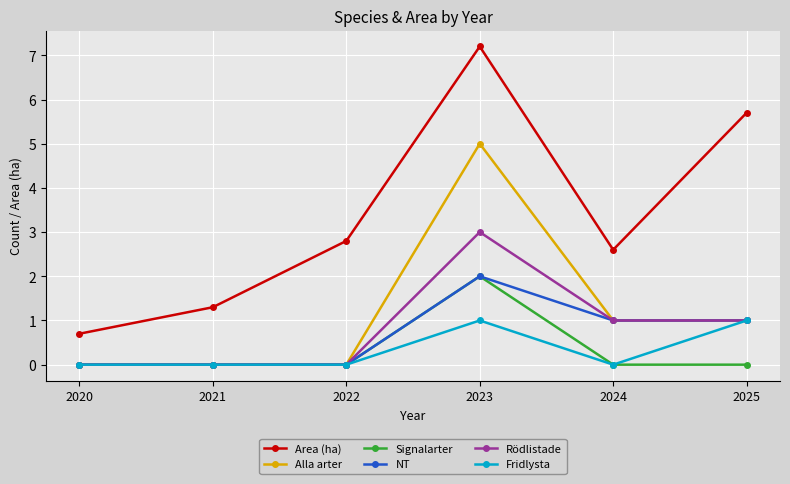

Reading left to right, extract all data points from this chart.

Area (ha): 0.7	1.3	2.8	7.2	2.6	5.7
Alla arter: 0.0	0.0	0.0	5.0	1.0	1.0
Signalarter: 0.0	0.0	0.0	2.0	0.0	0.0
NT: 0.0	0.0	0.0	2.0	1.0	1.0
Rödlistade: 0.0	0.0	0.0	3.0	1.0	1.0
Fridlysta: 0.0	0.0	0.0	1.0	0.0	1.0